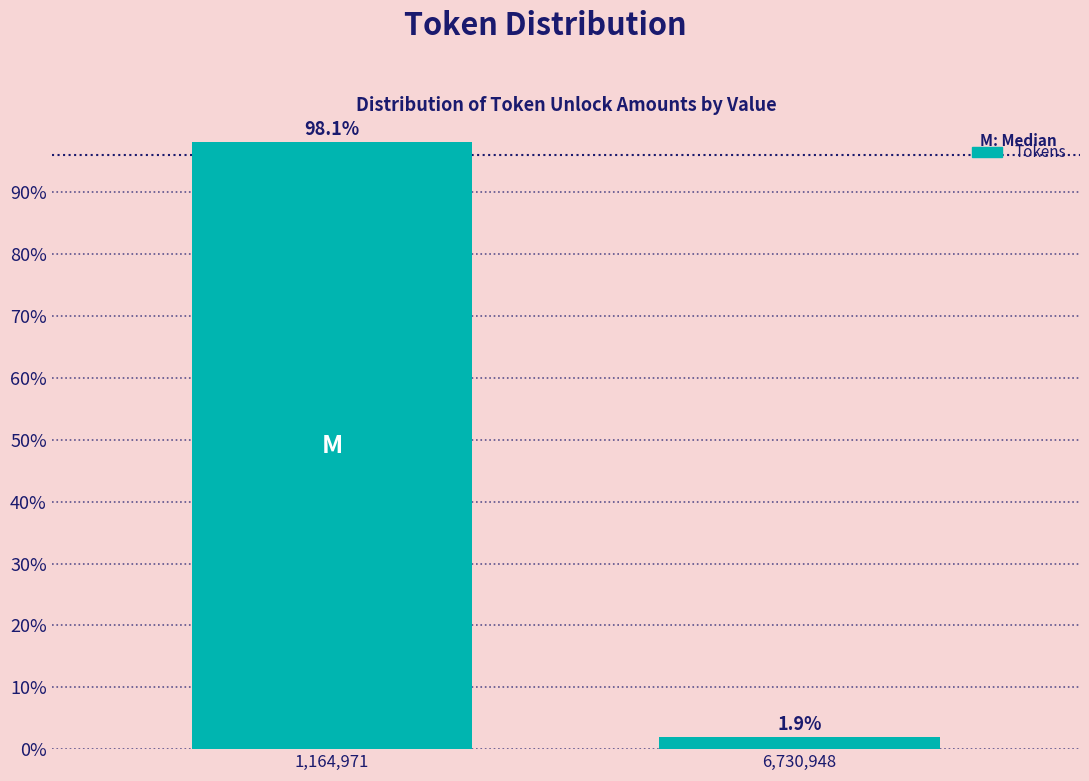

Reading left to right, transcribe all the data shown in this chart.

98.1	1.9